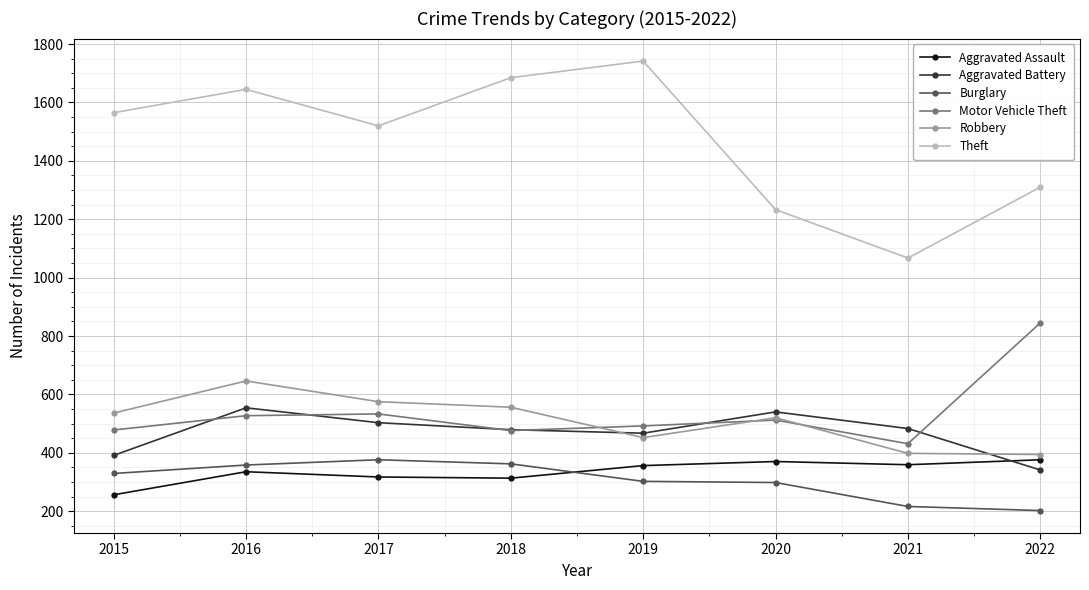

At which category does the chart reach its minimum across all series?

2022